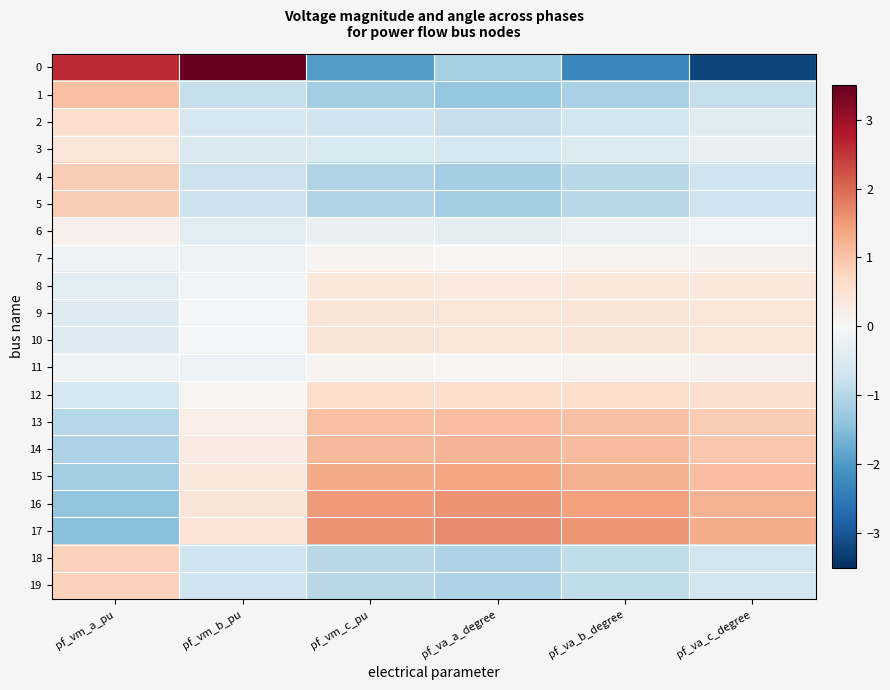

Reading left to right, what are all the values shown in this chart?

0: pf_vm_a_pu=2.6	pf_vm_b_pu=4.0	pf_vm_c_pu=-1.9	pf_va_a_degree=-1.2	pf_va_b_degree=-2.3	pf_va_c_degree=-3.2
1: pf_vm_a_pu=1.0	pf_vm_b_pu=-0.8	pf_vm_c_pu=-1.2	pf_va_a_degree=-1.4	pf_va_b_degree=-1.1	pf_va_c_degree=-0.8
2: pf_vm_a_pu=0.6	pf_vm_b_pu=-0.6	pf_vm_c_pu=-0.7	pf_va_a_degree=-0.8	pf_va_b_degree=-0.6	pf_va_c_degree=-0.4
3: pf_vm_a_pu=0.4	pf_vm_b_pu=-0.5	pf_vm_c_pu=-0.5	pf_va_a_degree=-0.6	pf_va_b_degree=-0.5	pf_va_c_degree=-0.3
4: pf_vm_a_pu=0.9	pf_vm_b_pu=-0.7	pf_vm_c_pu=-1.0	pf_va_a_degree=-1.2	pf_va_b_degree=-1.0	pf_va_c_degree=-0.7
5: pf_vm_a_pu=0.9	pf_vm_b_pu=-0.7	pf_vm_c_pu=-1.0	pf_va_a_degree=-1.2	pf_va_b_degree=-1.0	pf_va_c_degree=-0.7
6: pf_vm_a_pu=0.2	pf_vm_b_pu=-0.4	pf_vm_c_pu=-0.3	pf_va_a_degree=-0.3	pf_va_b_degree=-0.2	pf_va_c_degree=-0.1
7: pf_vm_a_pu=-0.1	pf_vm_b_pu=-0.2	pf_vm_c_pu=0.1	pf_va_a_degree=0.1	pf_va_b_degree=0.1	pf_va_c_degree=0.2
8: pf_vm_a_pu=-0.4	pf_vm_b_pu=-0.1	pf_vm_c_pu=0.4	pf_va_a_degree=0.3	pf_va_b_degree=0.4	pf_va_c_degree=0.4
9: pf_vm_a_pu=-0.4	pf_vm_b_pu=-0.1	pf_vm_c_pu=0.4	pf_va_a_degree=0.4	pf_va_b_degree=0.4	pf_va_c_degree=0.4
10: pf_vm_a_pu=-0.4	pf_vm_b_pu=-0.1	pf_vm_c_pu=0.4	pf_va_a_degree=0.4	pf_va_b_degree=0.4	pf_va_c_degree=0.4
11: pf_vm_a_pu=-0.1	pf_vm_b_pu=-0.2	pf_vm_c_pu=0.1	pf_va_a_degree=0.1	pf_va_b_degree=0.1	pf_va_c_degree=0.2
12: pf_vm_a_pu=-0.6	pf_vm_b_pu=0.0	pf_vm_c_pu=0.6	pf_va_a_degree=0.6	pf_va_b_degree=0.6	pf_va_c_degree=0.6
13: pf_vm_a_pu=-1.0	pf_vm_b_pu=0.2	pf_vm_c_pu=1.1	pf_va_a_degree=1.1	pf_va_b_degree=1.0	pf_va_c_degree=0.9
14: pf_vm_a_pu=-1.1	pf_vm_b_pu=0.3	pf_vm_c_pu=1.1	pf_va_a_degree=1.2	pf_va_b_degree=1.1	pf_va_c_degree=1.0
15: pf_vm_a_pu=-1.2	pf_vm_b_pu=0.4	pf_vm_c_pu=1.3	pf_va_a_degree=1.4	pf_va_b_degree=1.3	pf_va_c_degree=1.1
16: pf_vm_a_pu=-1.4	pf_vm_b_pu=0.4	pf_vm_c_pu=1.5	pf_va_a_degree=1.6	pf_va_b_degree=1.4	pf_va_c_degree=1.2
17: pf_vm_a_pu=-1.5	pf_vm_b_pu=0.5	pf_vm_c_pu=1.6	pf_va_a_degree=1.7	pf_va_b_degree=1.5	pf_va_c_degree=1.3
18: pf_vm_a_pu=0.8	pf_vm_b_pu=-0.7	pf_vm_c_pu=-1.0	pf_va_a_degree=-1.1	pf_va_b_degree=-0.9	pf_va_c_degree=-0.6
19: pf_vm_a_pu=0.8	pf_vm_b_pu=-0.7	pf_vm_c_pu=-1.0	pf_va_a_degree=-1.1	pf_va_b_degree=-0.9	pf_va_c_degree=-0.6